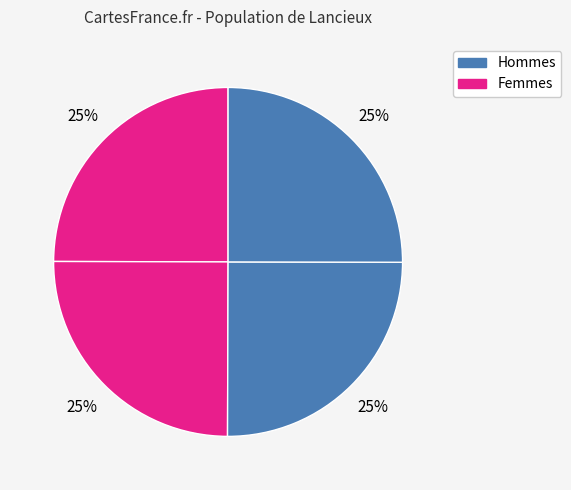

How many slices are in this pie chart?

4